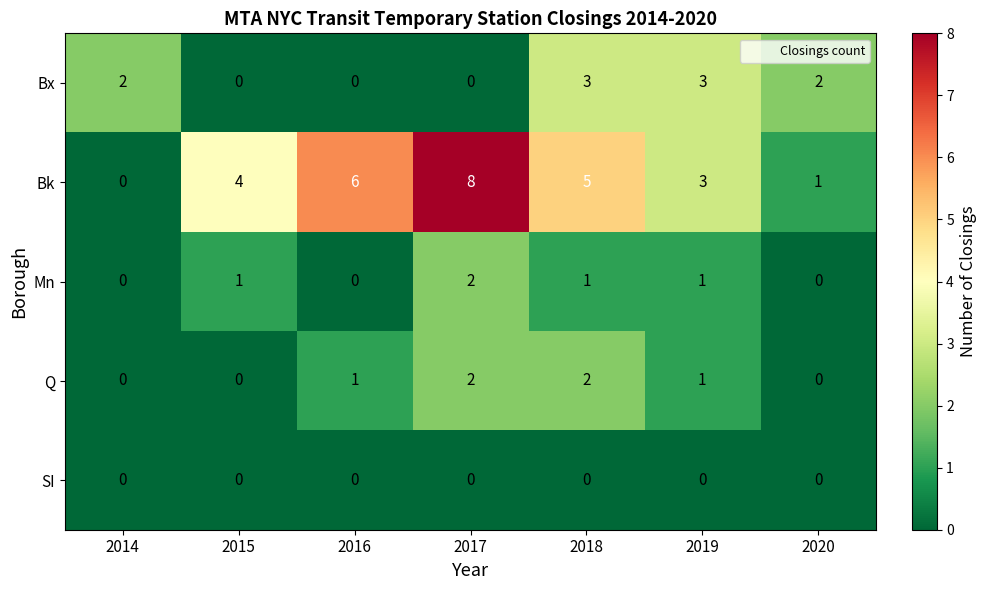

Which series has the widest spread of values?

Bk